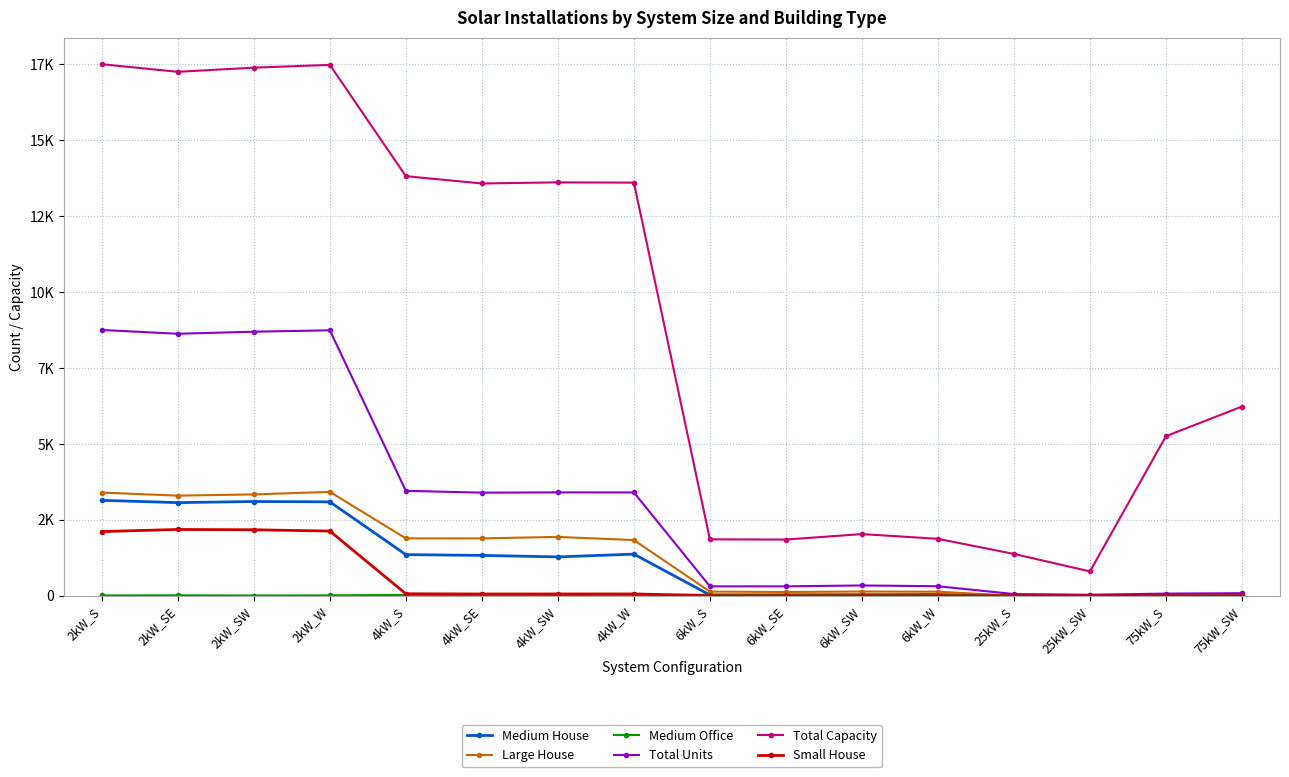

Between 2kW_W and 75kW_S, which series saw the biggest shift?

Total Capacity